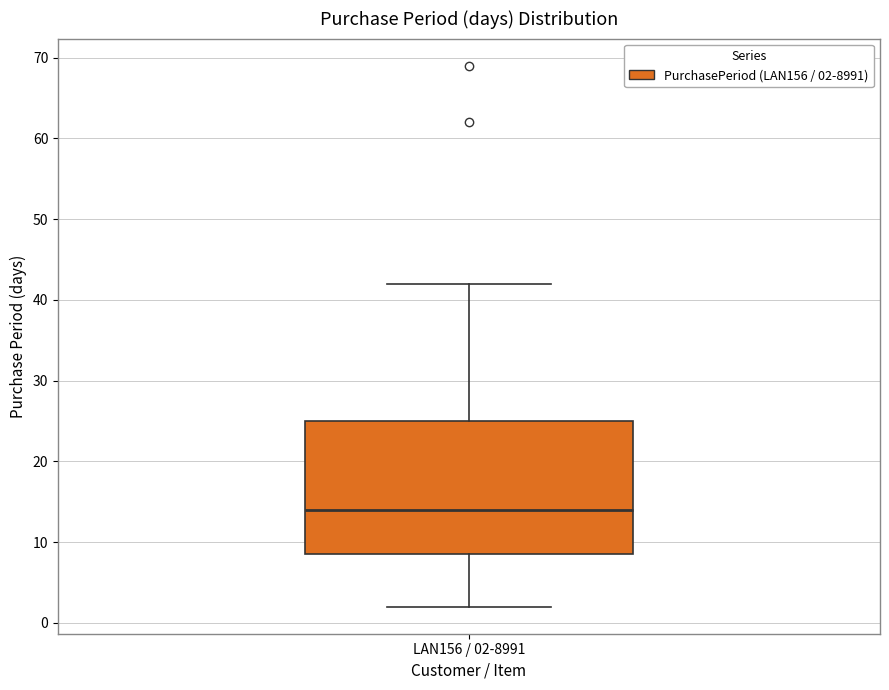

Transcribe this box plot: give where the median line is, the range the box spans, and where the two whiskers end, as read against the y-axis. The values are not printed on the chart, so give them approximately, as read against the axis.

median 14, box 9 to 25, whiskers 2 to 42